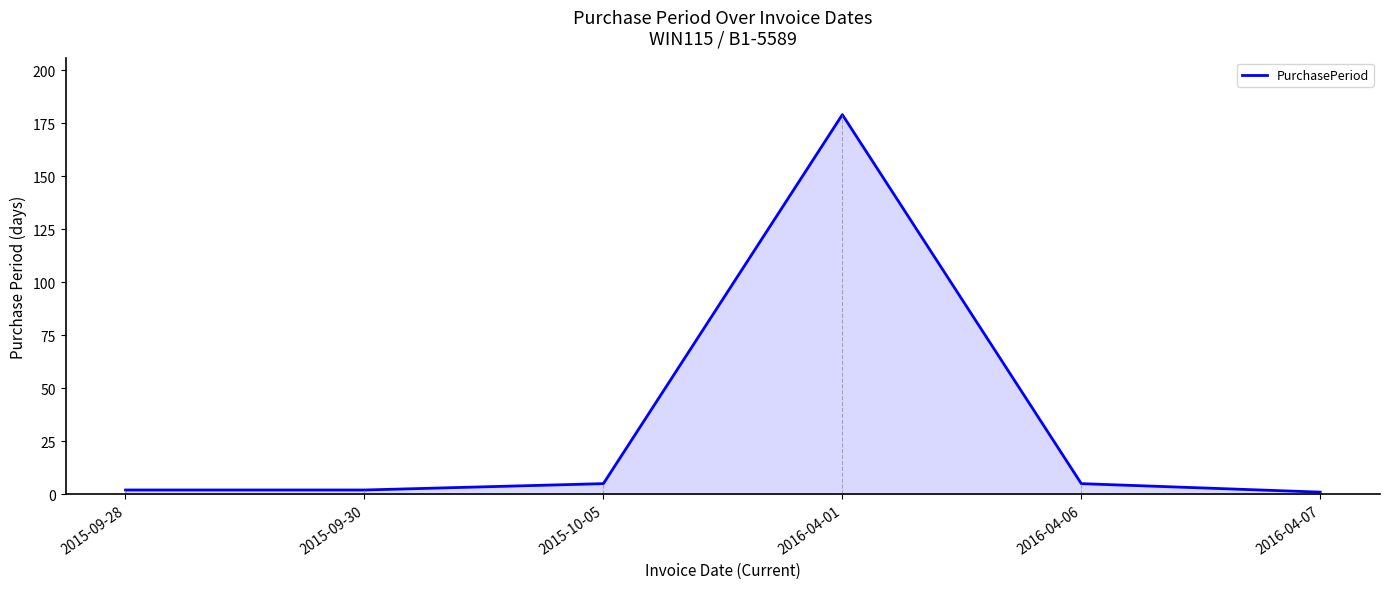

True or false: the data shows 5 at 2015-10-05.

True